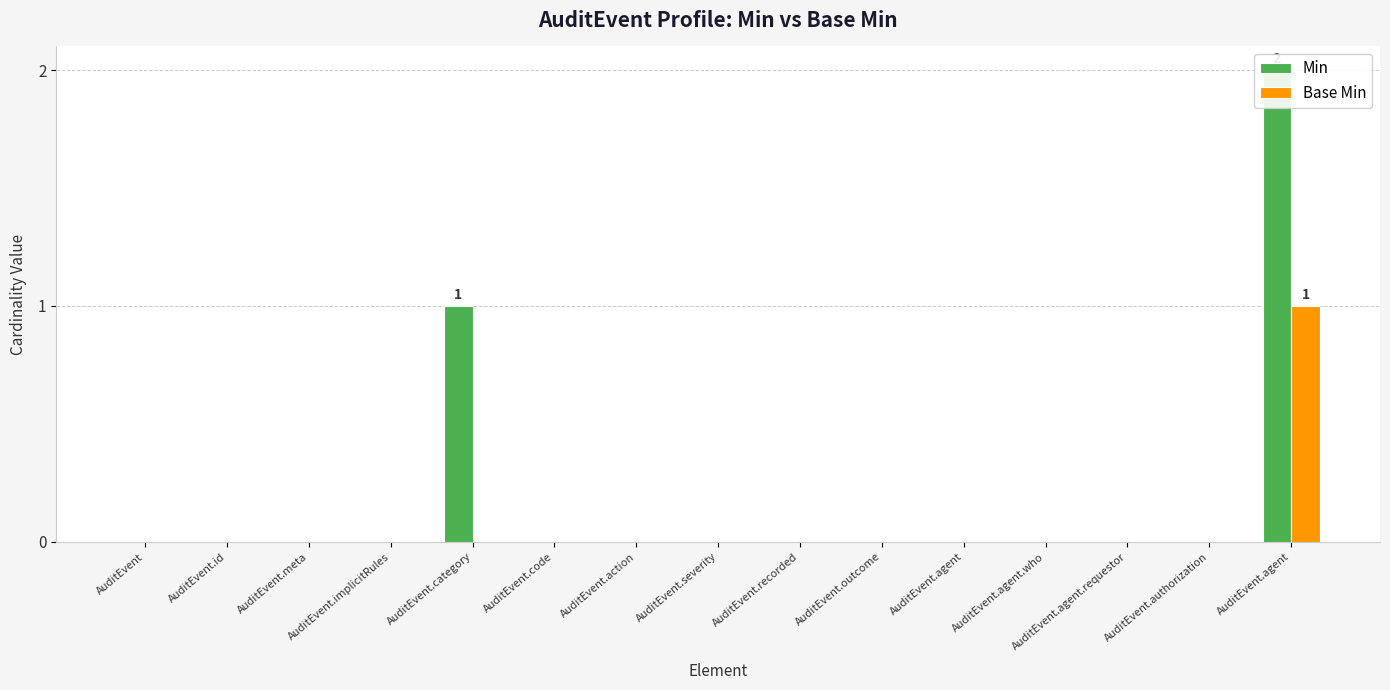

The value of Base Min at AuditEvent.action is -1. True or false?

False